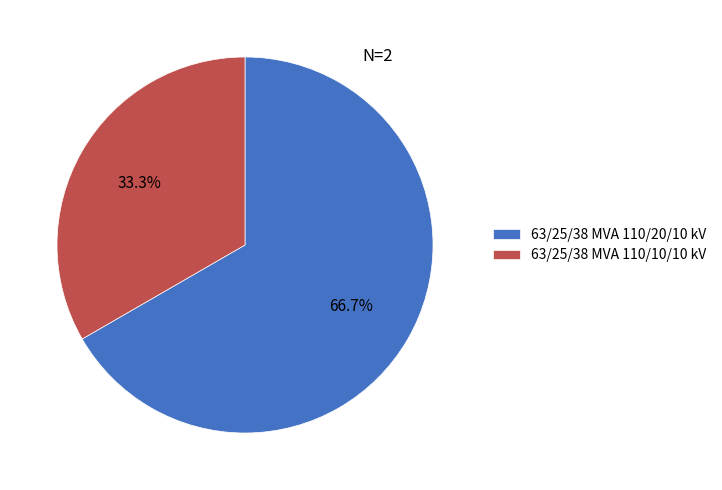

Count the number of slices in the pie.

2